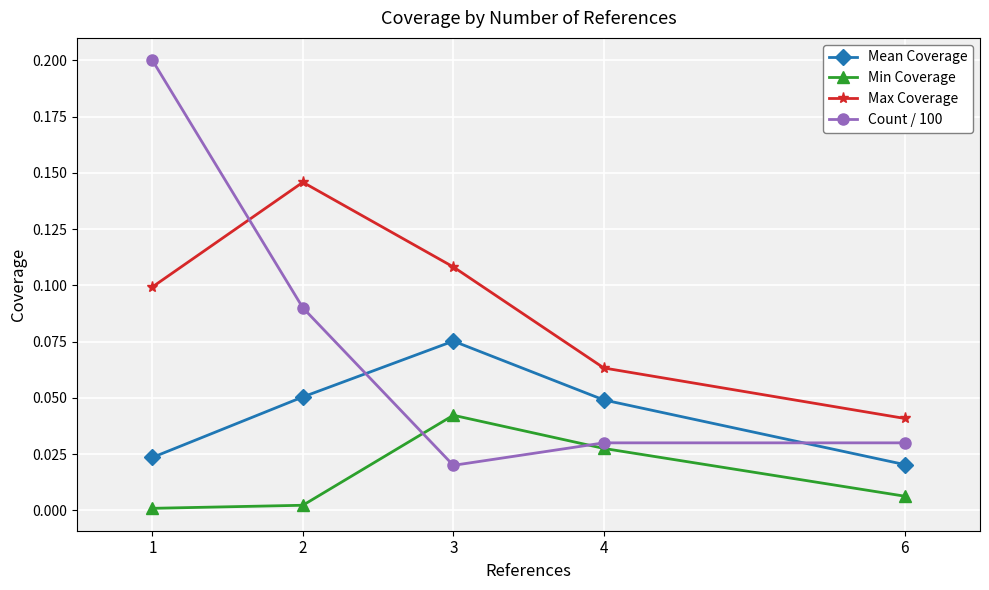

The Min Coverage series shows 0.0 at 6. True or false?

True